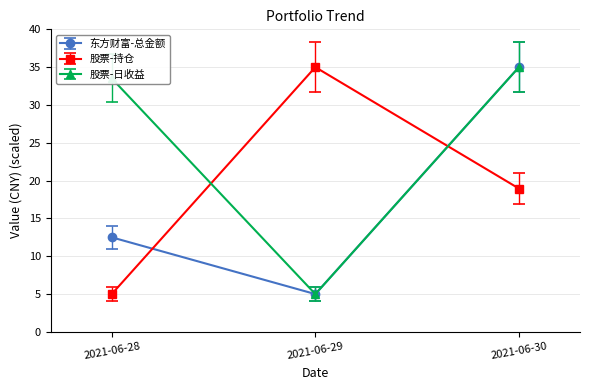

Is the value of 股票-持仓 at 2021-06-30 greater than the value of 股票-日收益 at 2021-06-29?

Yes